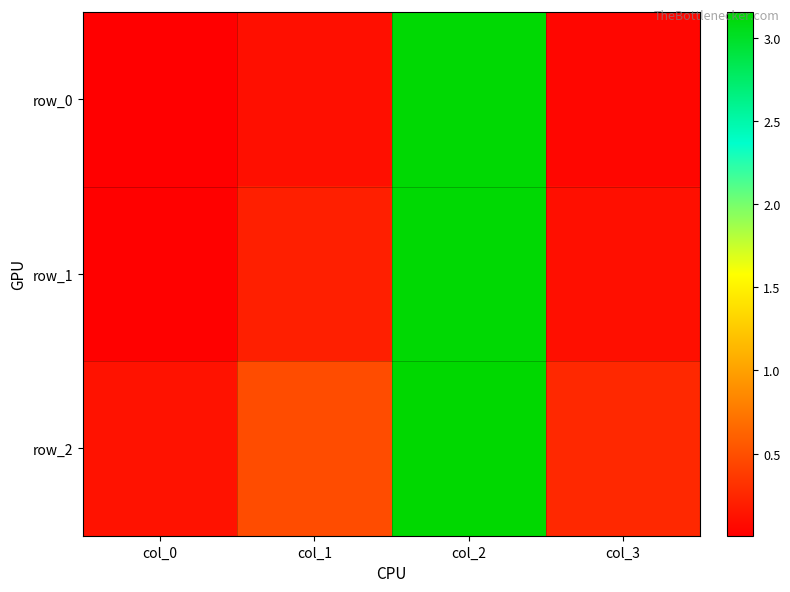

What is the difference between the maximum and minimum values in the row_1 series?

3.1